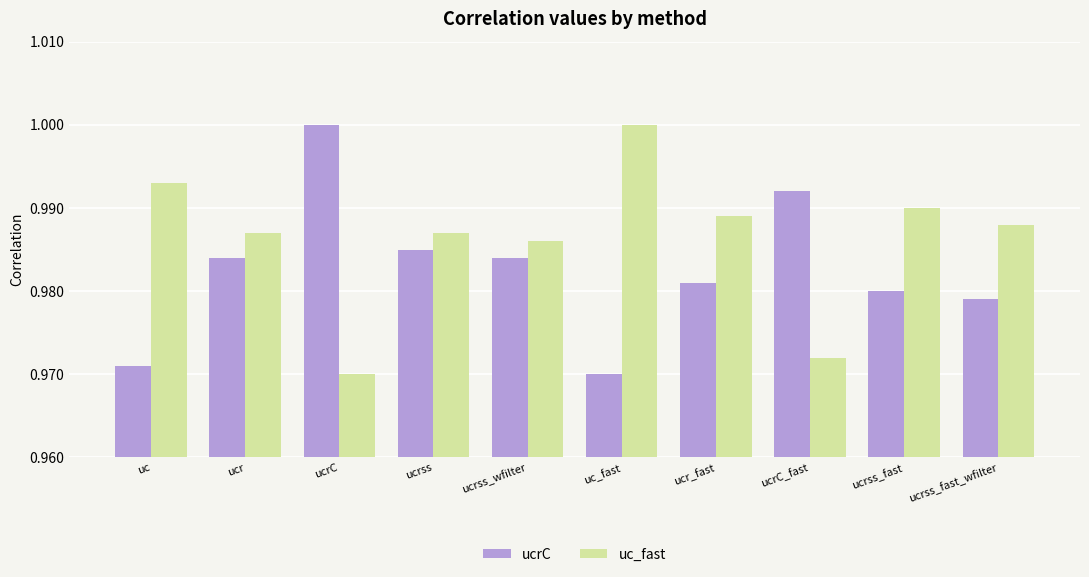

Rank the series by their average value, from highest to lowest.

uc_fast, ucrC